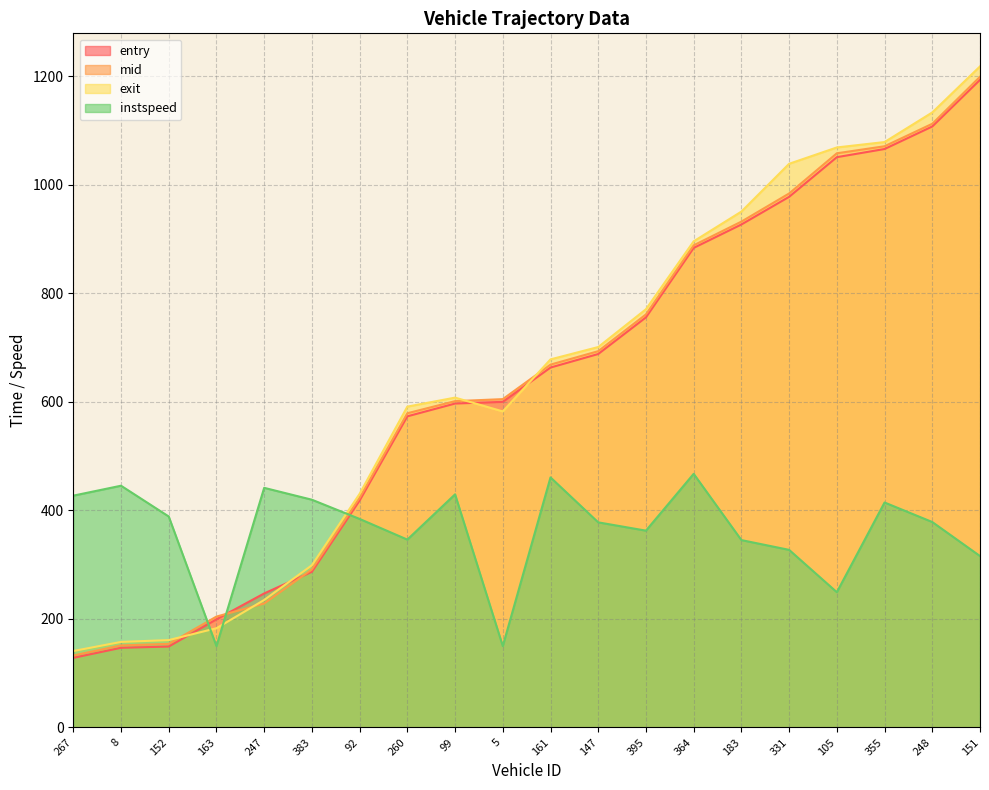

Does the chart display data point markers on the line(s)?

No